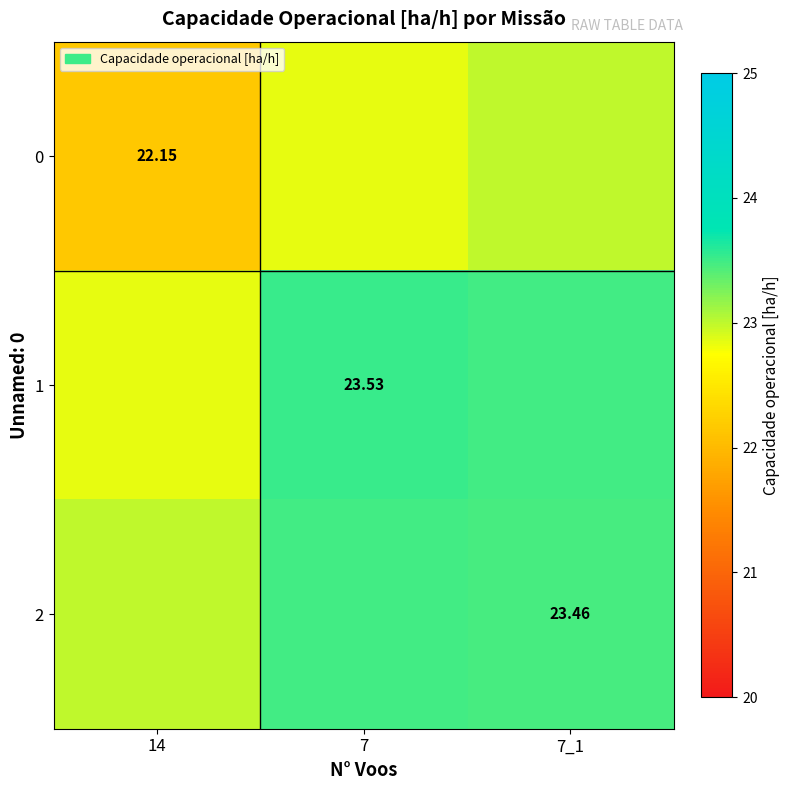

What is the total value across all series at 7?

69.9